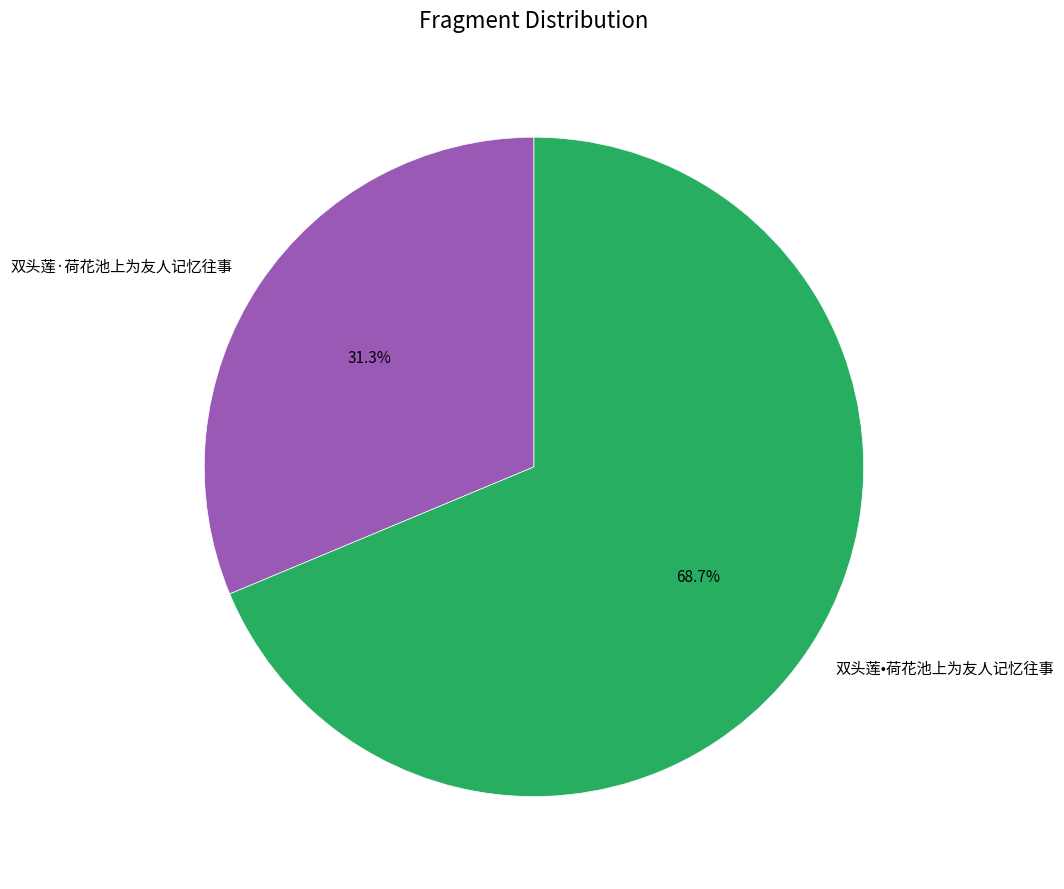

What is the majority slice?

双头莲•荷花池上为友人记忆往事